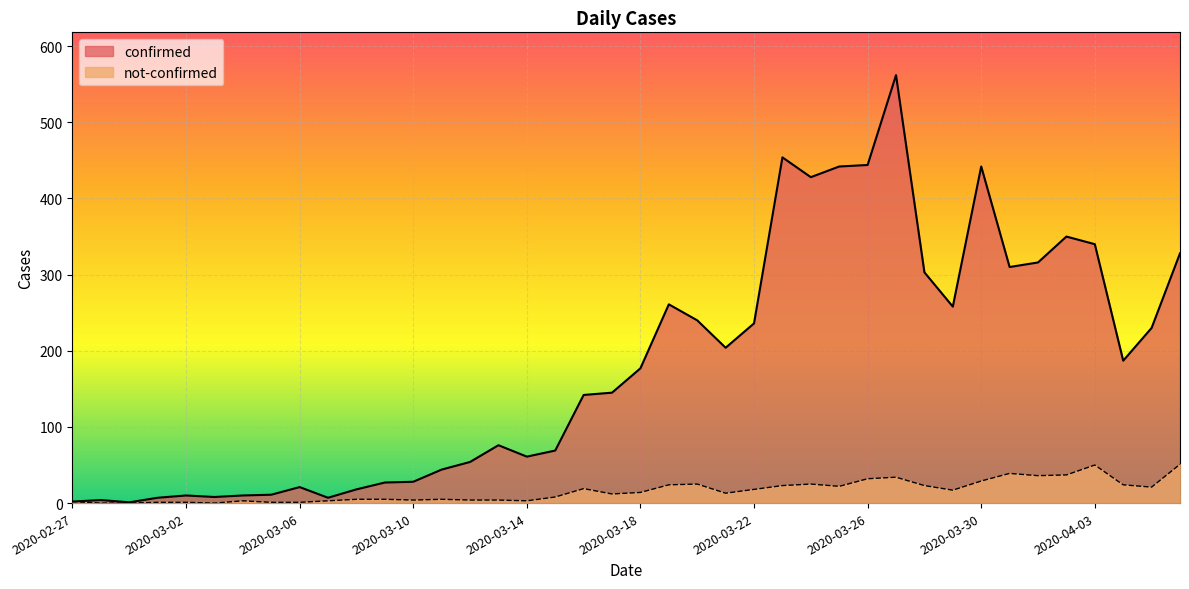

True or false: not-confirmed and confirmed intersect in this chart.

False